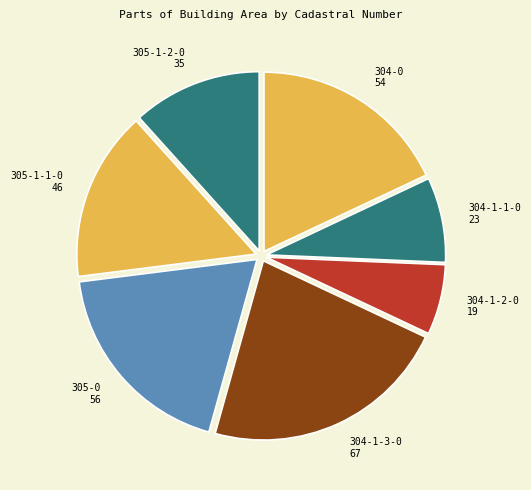

Do 304-0 54 and 304-1-2-0 19 together represent more than half of the pie?

No